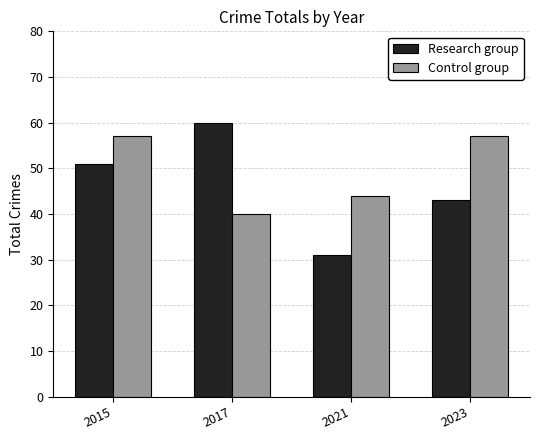

True or false: Control group has a value of 57 at 2015.

True